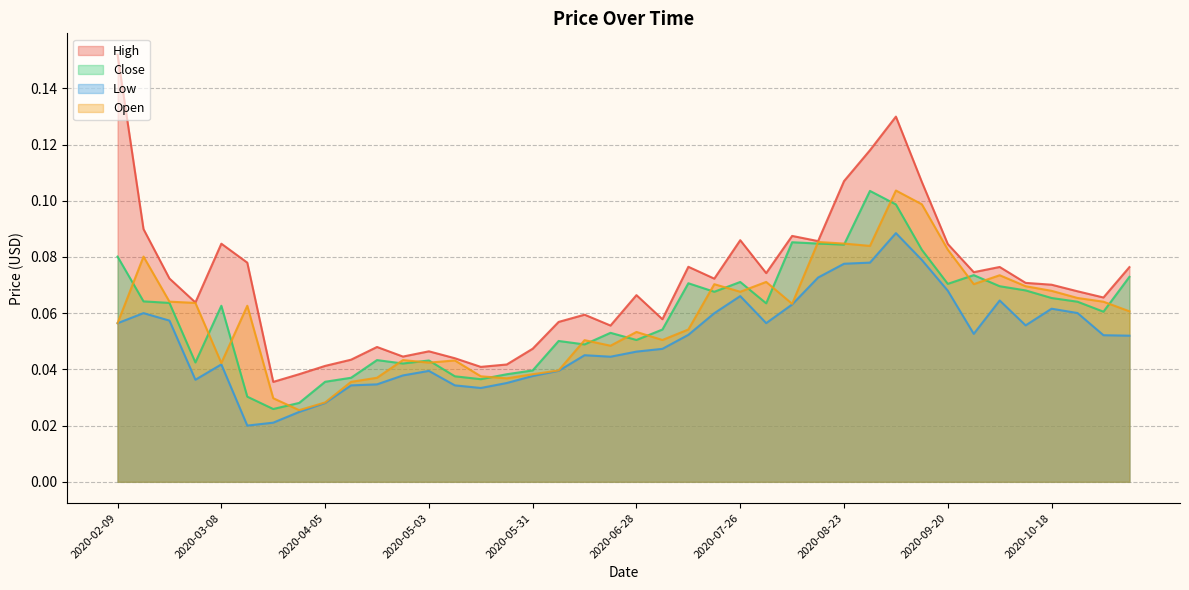

What position from the right is 2020-11-08?

1